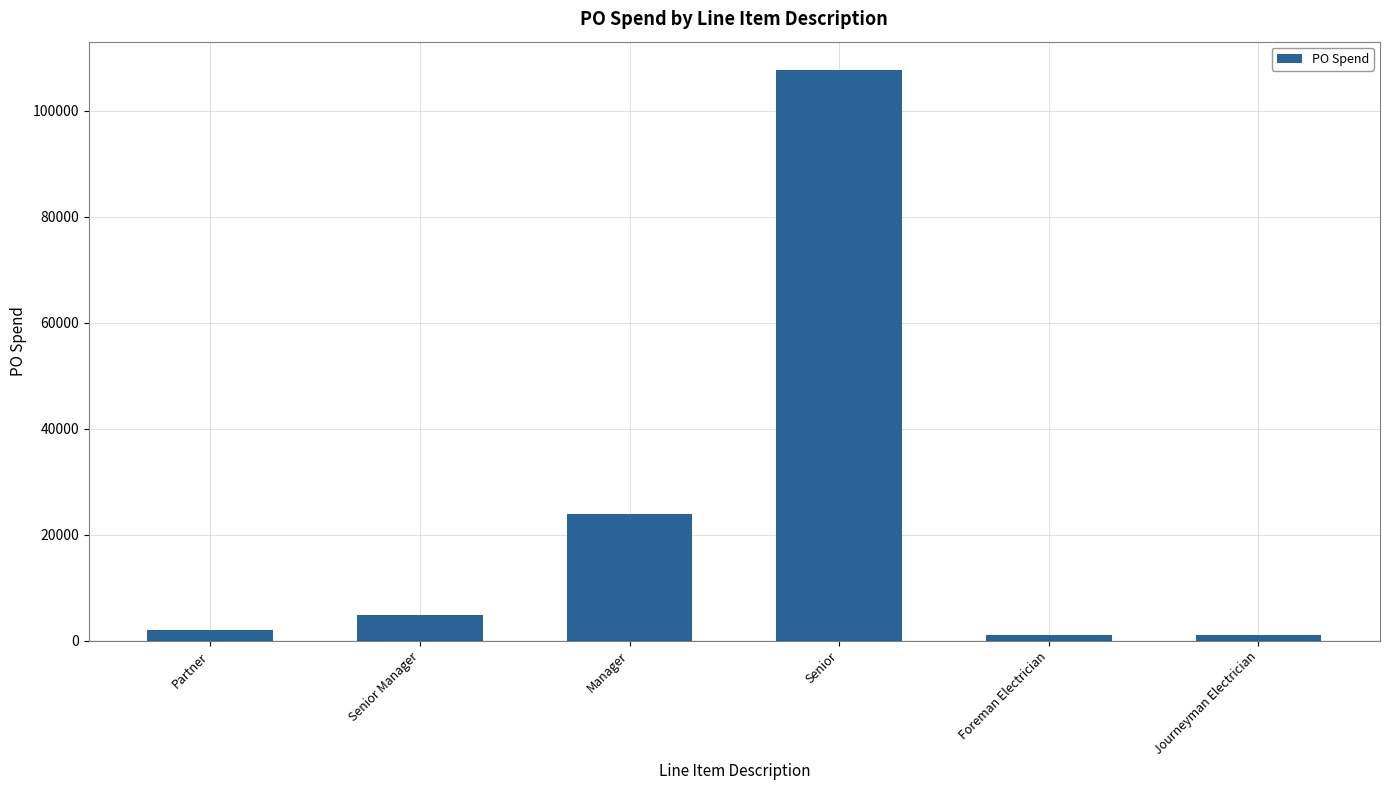

Where is the data nearest to the value 54404?

Manager